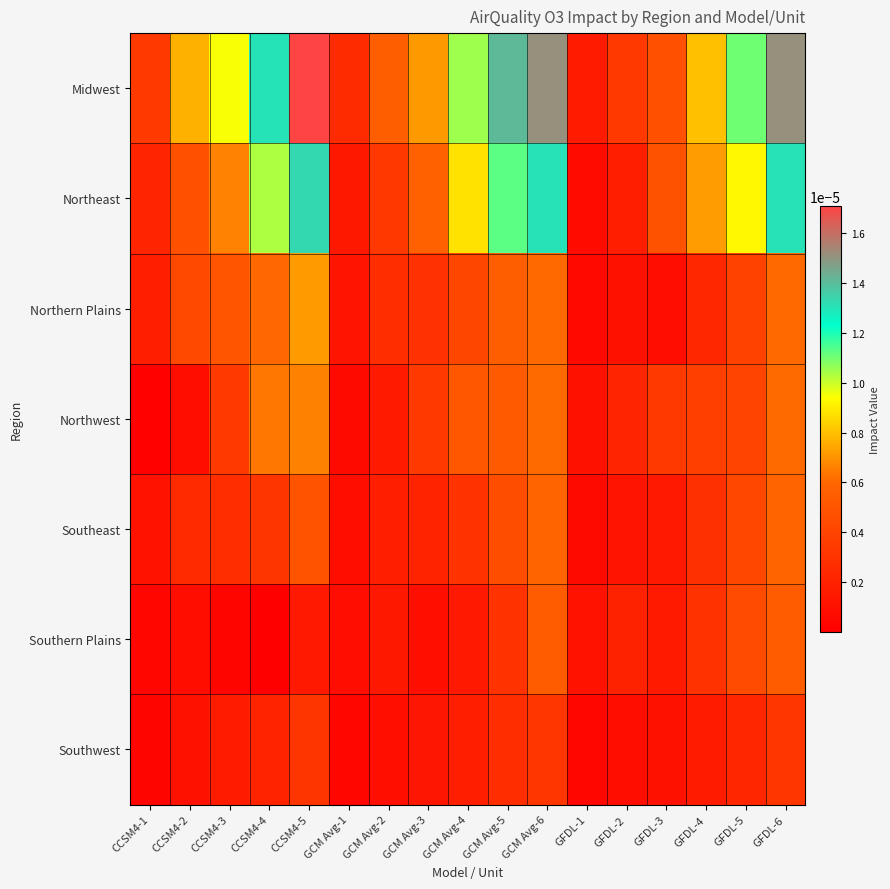

At GCM Avg-3, list the series in order from smallest to largest.

Southern Plains, Southwest, Southeast, Northern Plains, Northwest, Northeast, Midwest